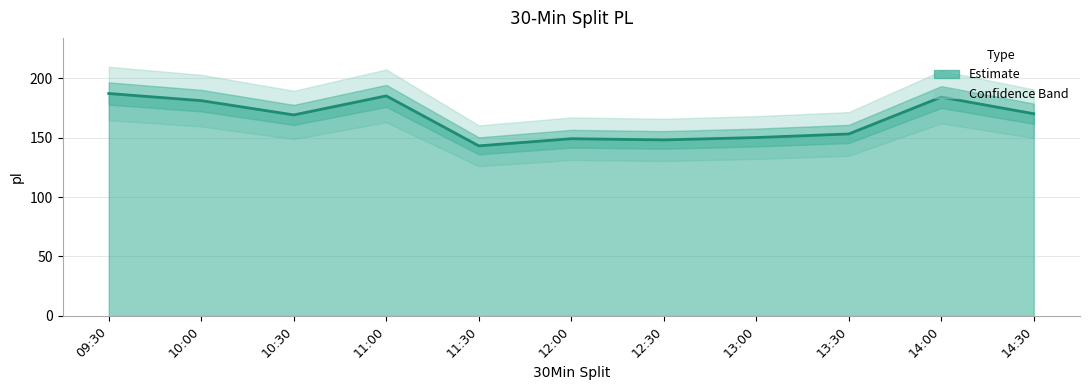

Reading left to right, extract all data points from this chart.

187	181	169	185	143	149	148	150	153	184	170